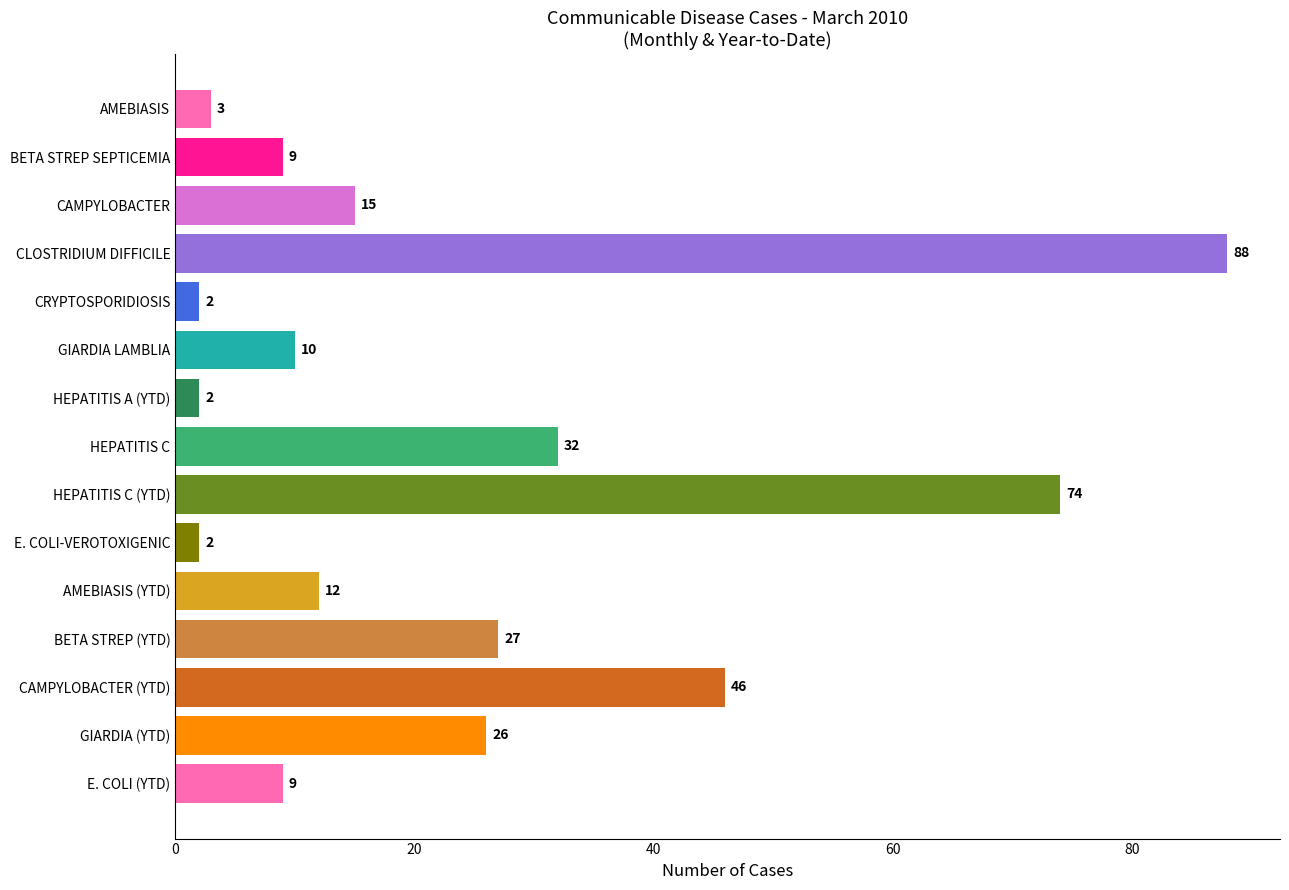

What is the greatest value displayed?

88